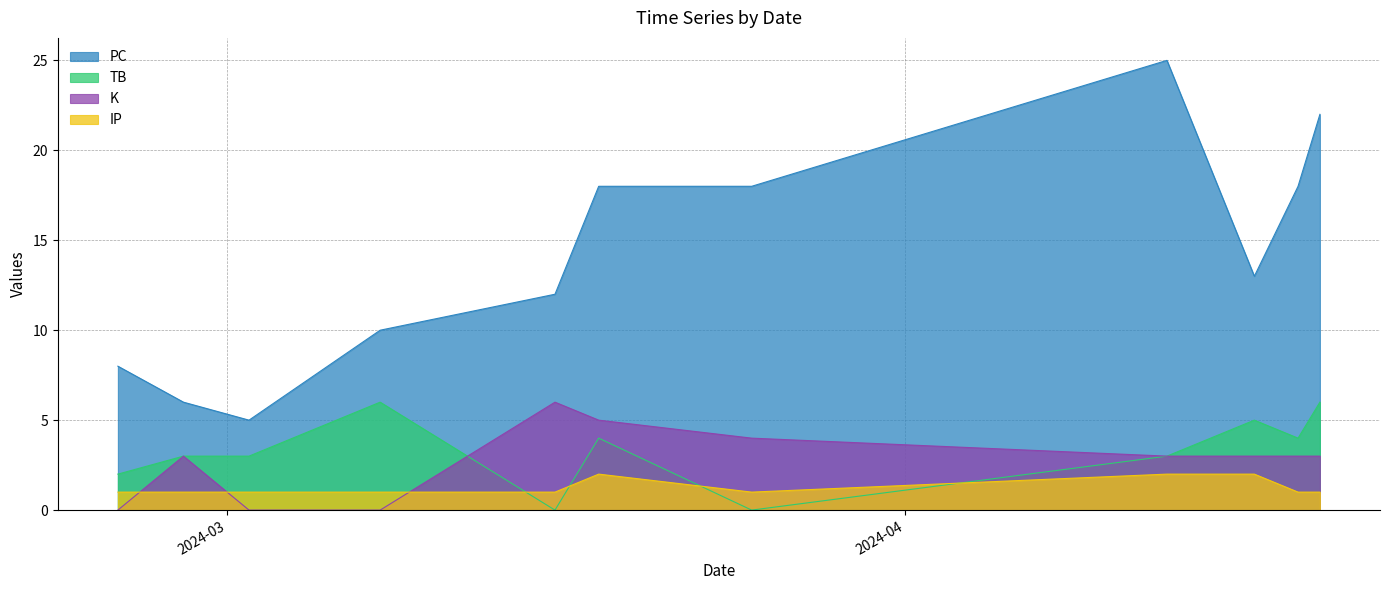

Count the number of categories in the chart.

11